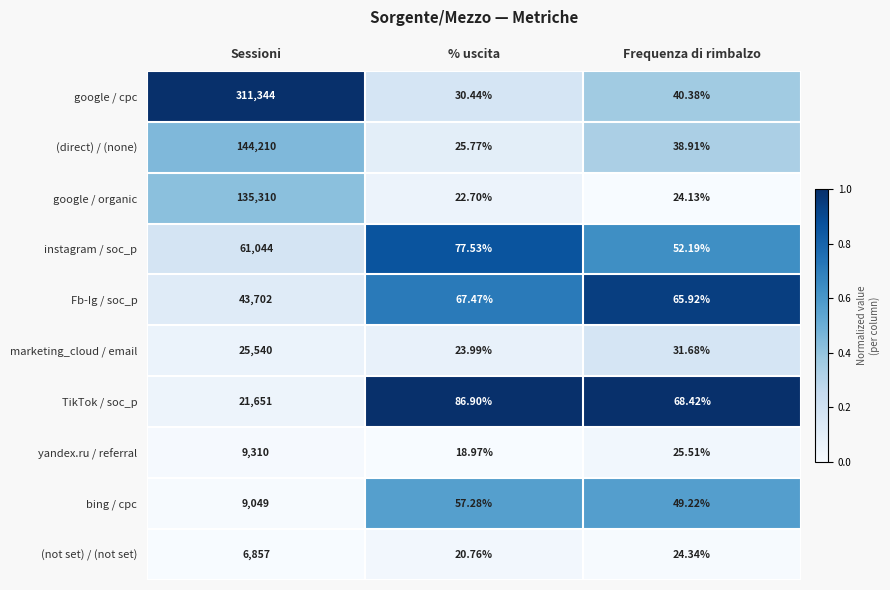

How many categories are shown in the chart?

3